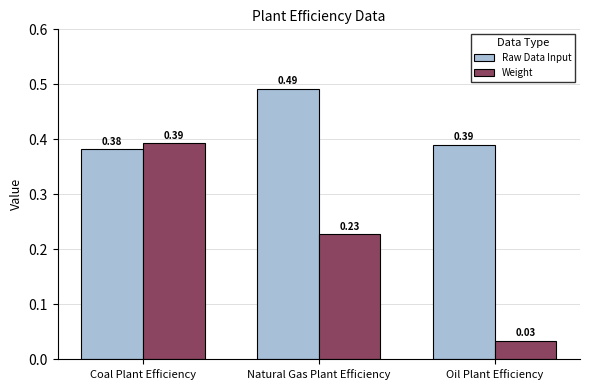

Between Natural Gas Plant Efficiency and Oil Plant Efficiency, which series saw the biggest shift?

Weight